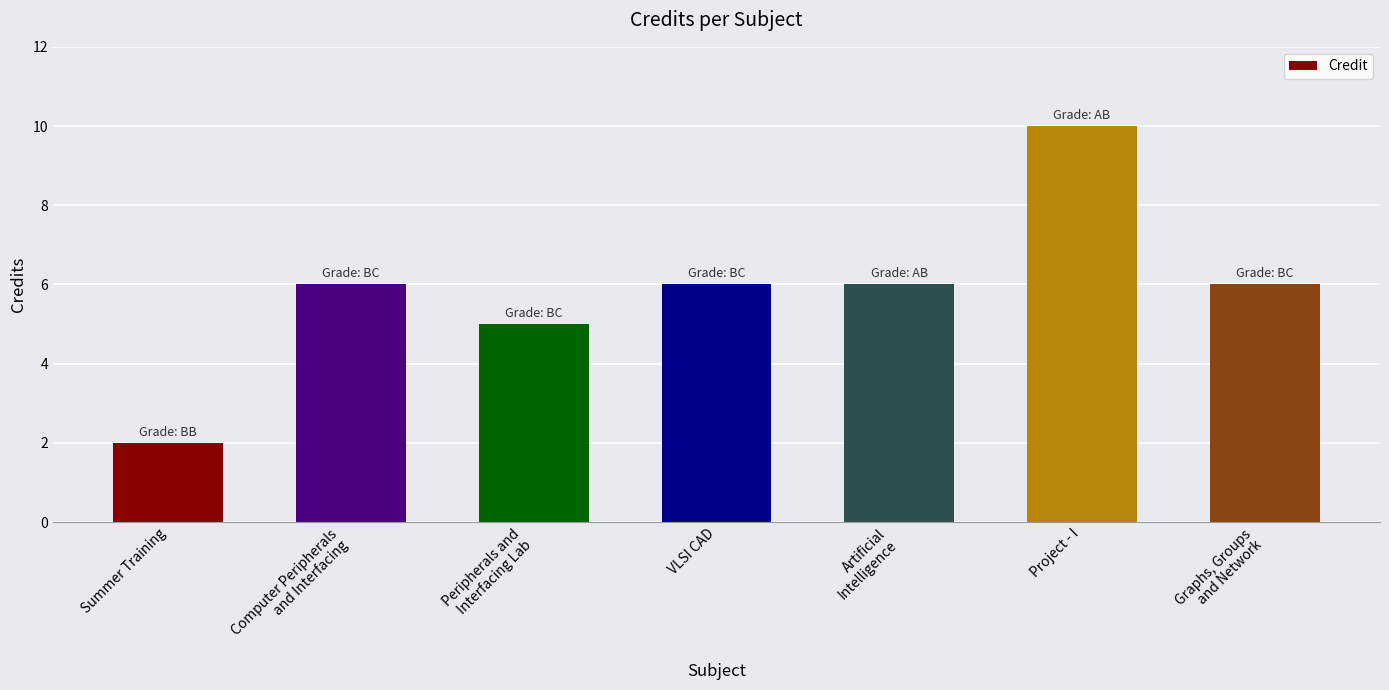

Approximately how many times larger is the value at Project - I compared to Peripherals and
Interfacing Lab?

2.0